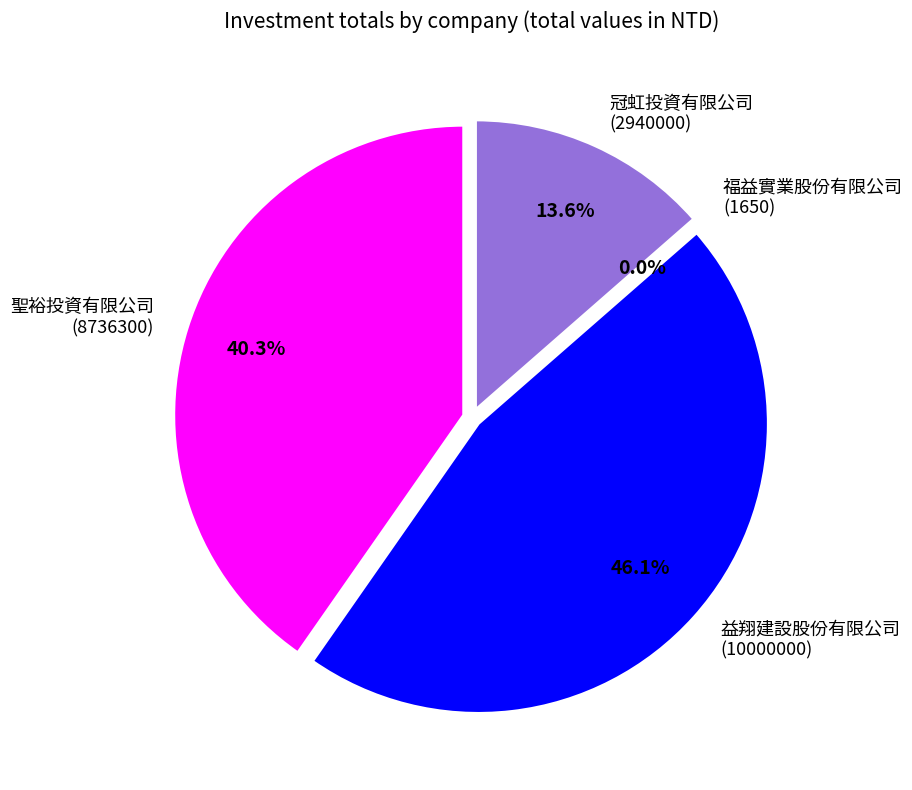

Does 冠虹投資有限公司
(2940000) represent more than half of the total?

No